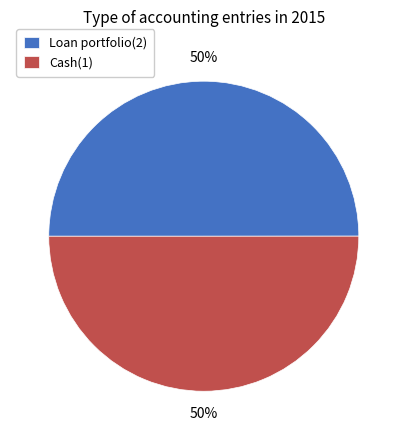

The Loan portfolio(2) slice represents 50% of the pie. True or false?

True